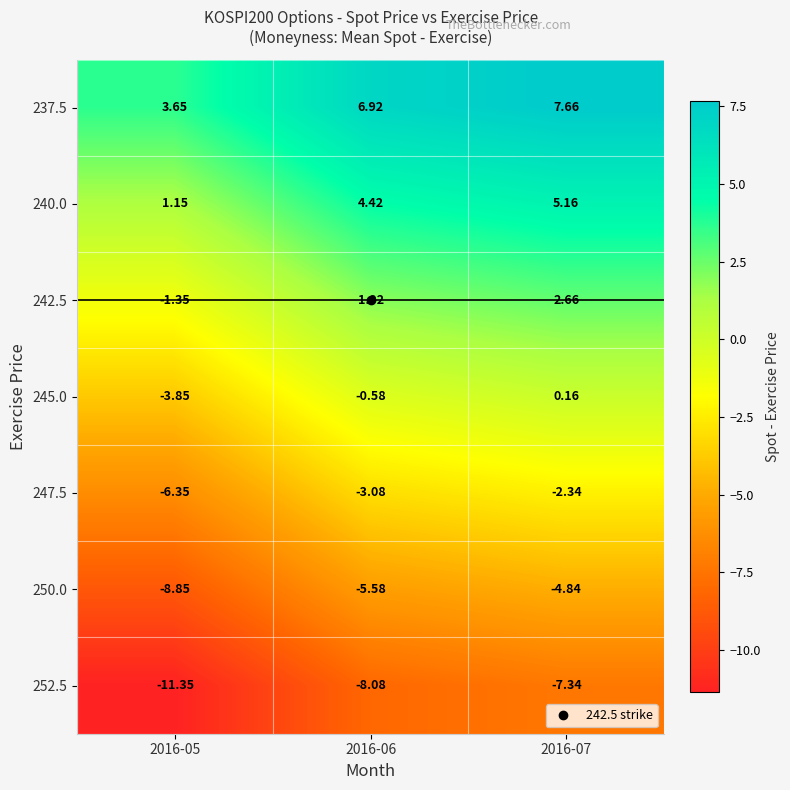

Is the value of 252.5 at 2016-07 greater than the value of 237.5 at 2016-06?

No